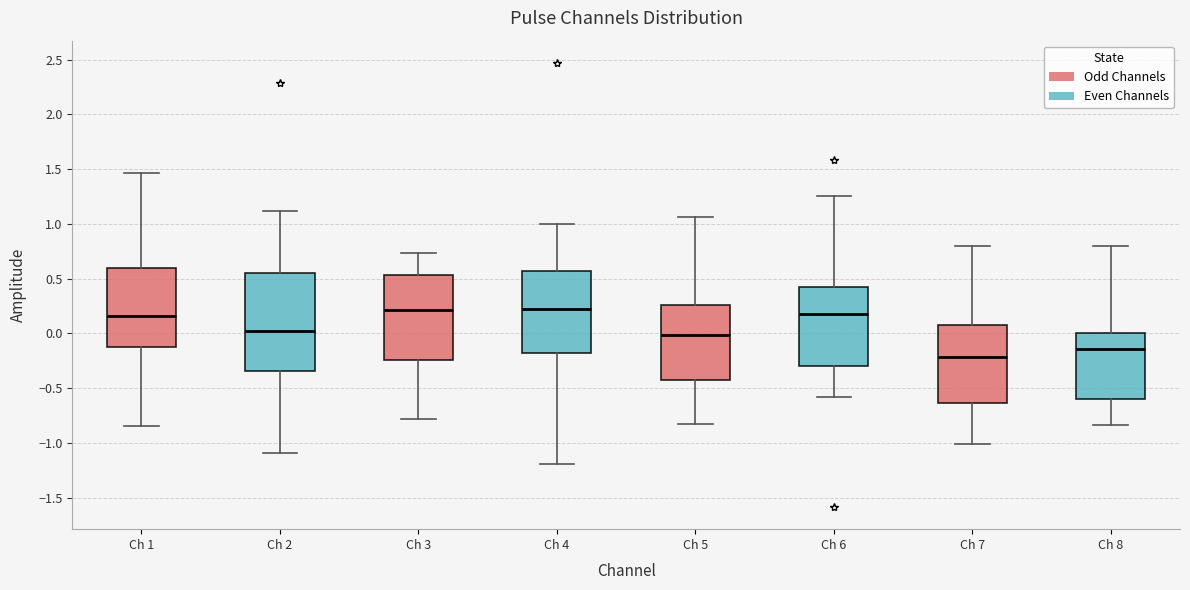

Where does the lower whisker of the box for Ch 5 end on the y-axis? The values are not printed on the chart, so give them approximately, as read against the axis.

-0.85